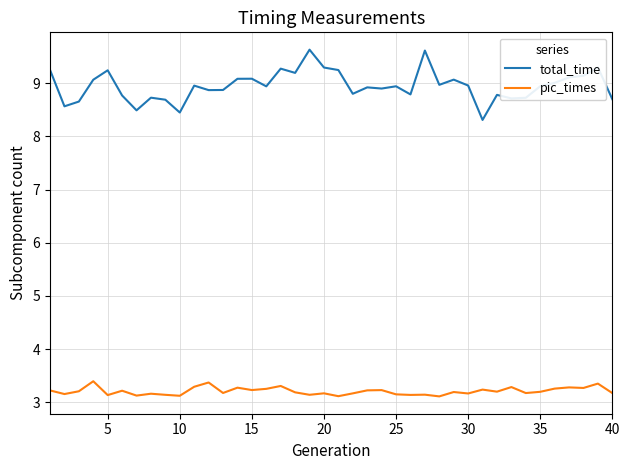

List the series in order of their peak value, lowest first.

pic_times, total_time